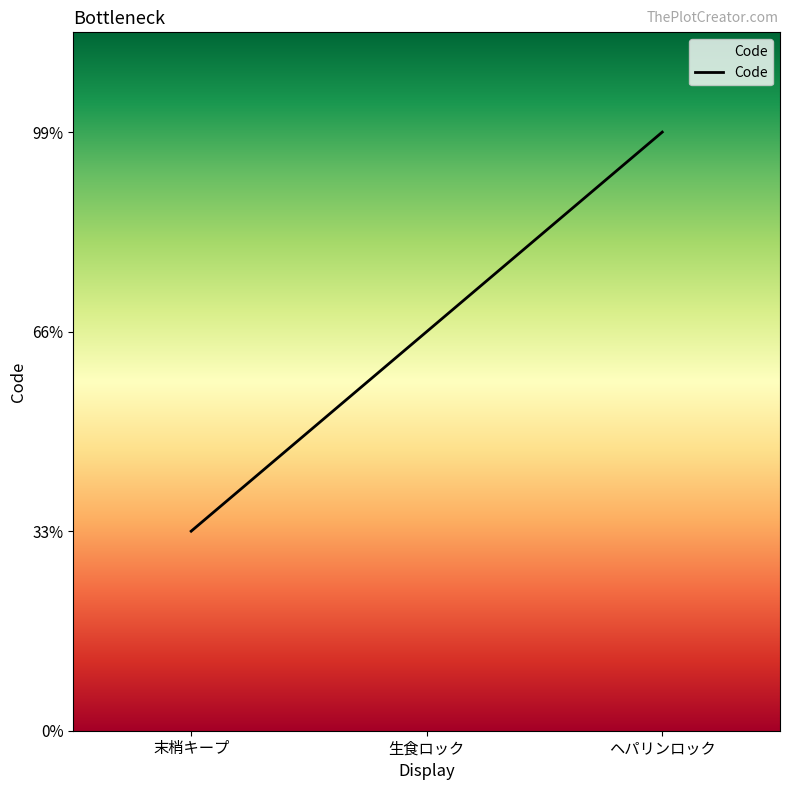

At which label is the value closest to 2?

生食ロック